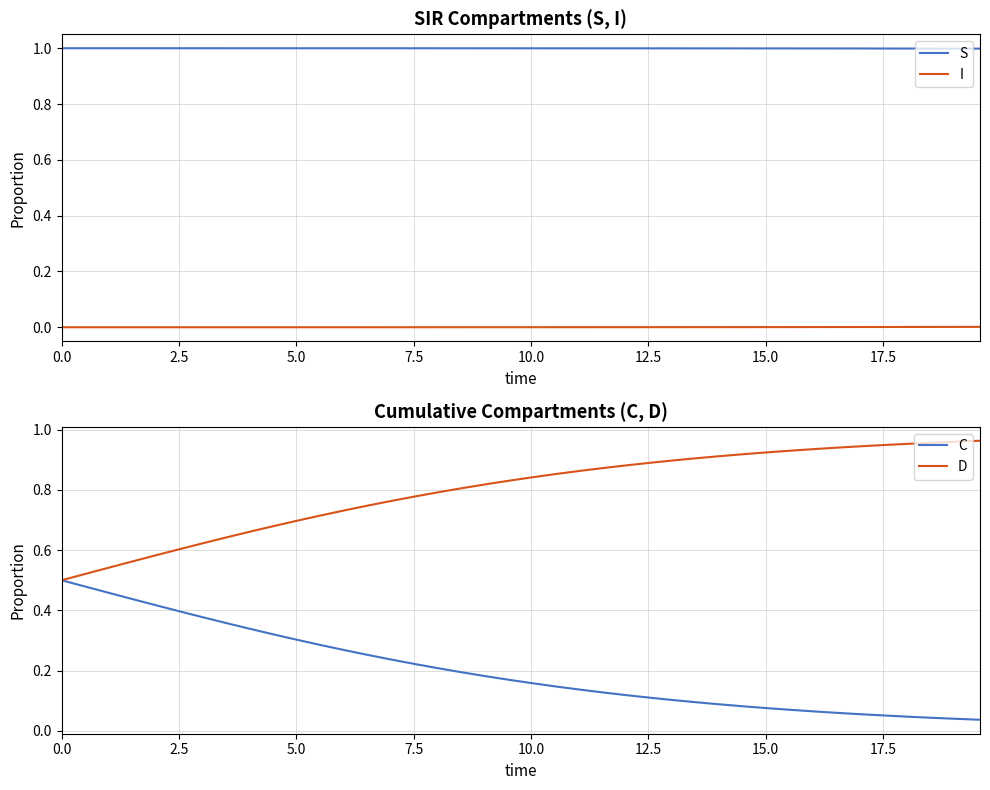

True or false: C and D intersect in this chart.

False